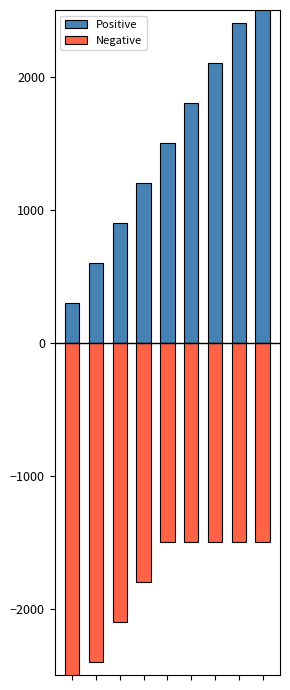

What is the approximate value of Positive at 7, to the nearest 50?

2400